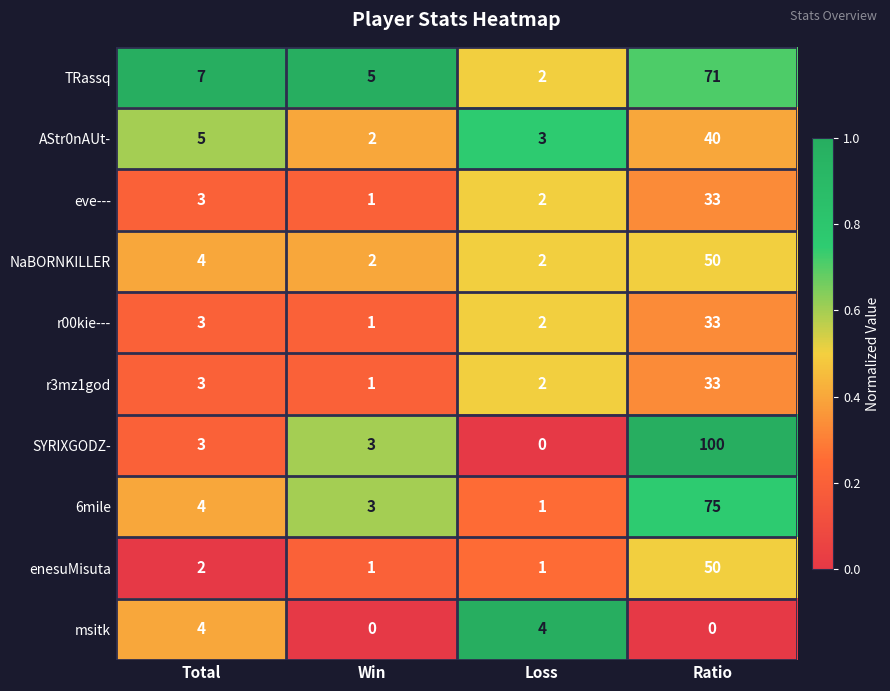

What is the difference between the maximum and second lowest values in the NaBORNKILLER series?

48